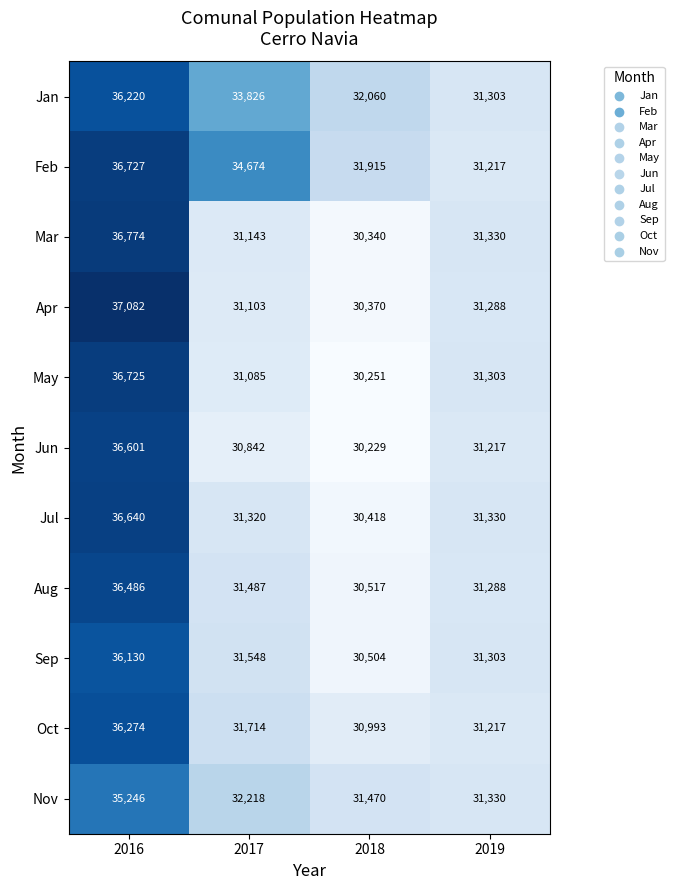

List the series in order of their peak value, highest first.

Apr, Mar, Feb, May, Jul, Jun, Aug, Oct, Jan, Sep, Nov